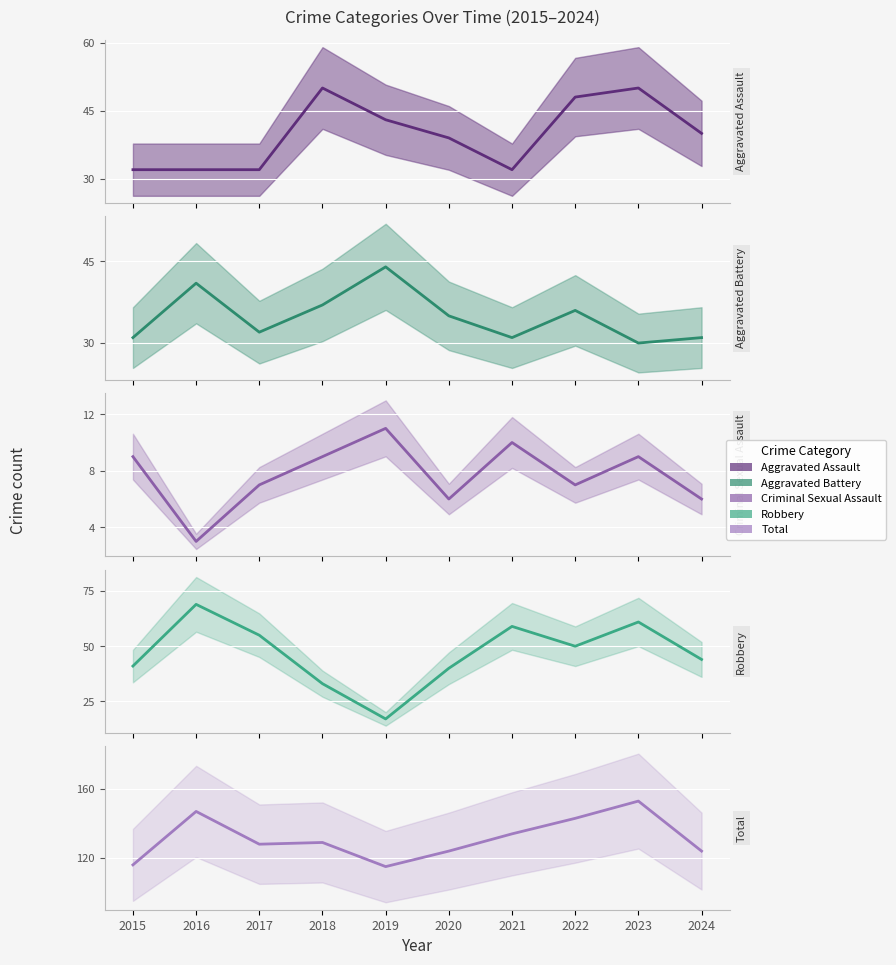

At which category does Criminal Sexual Assault reach its first local valley?

2016